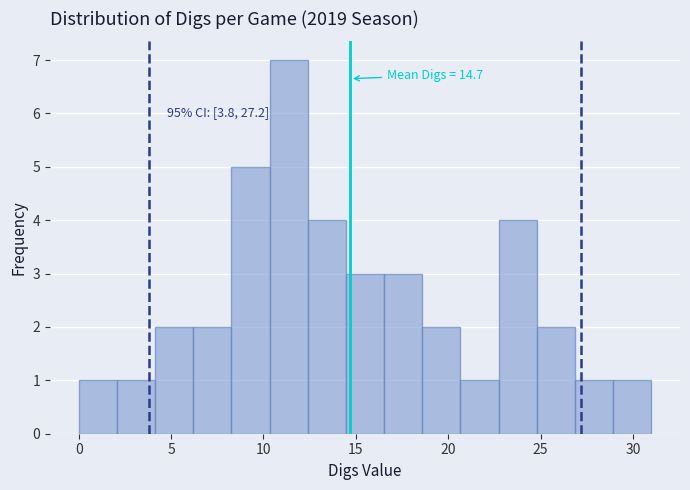

Which range on the x-axis has the tallest bar?

10.5 to 12.5